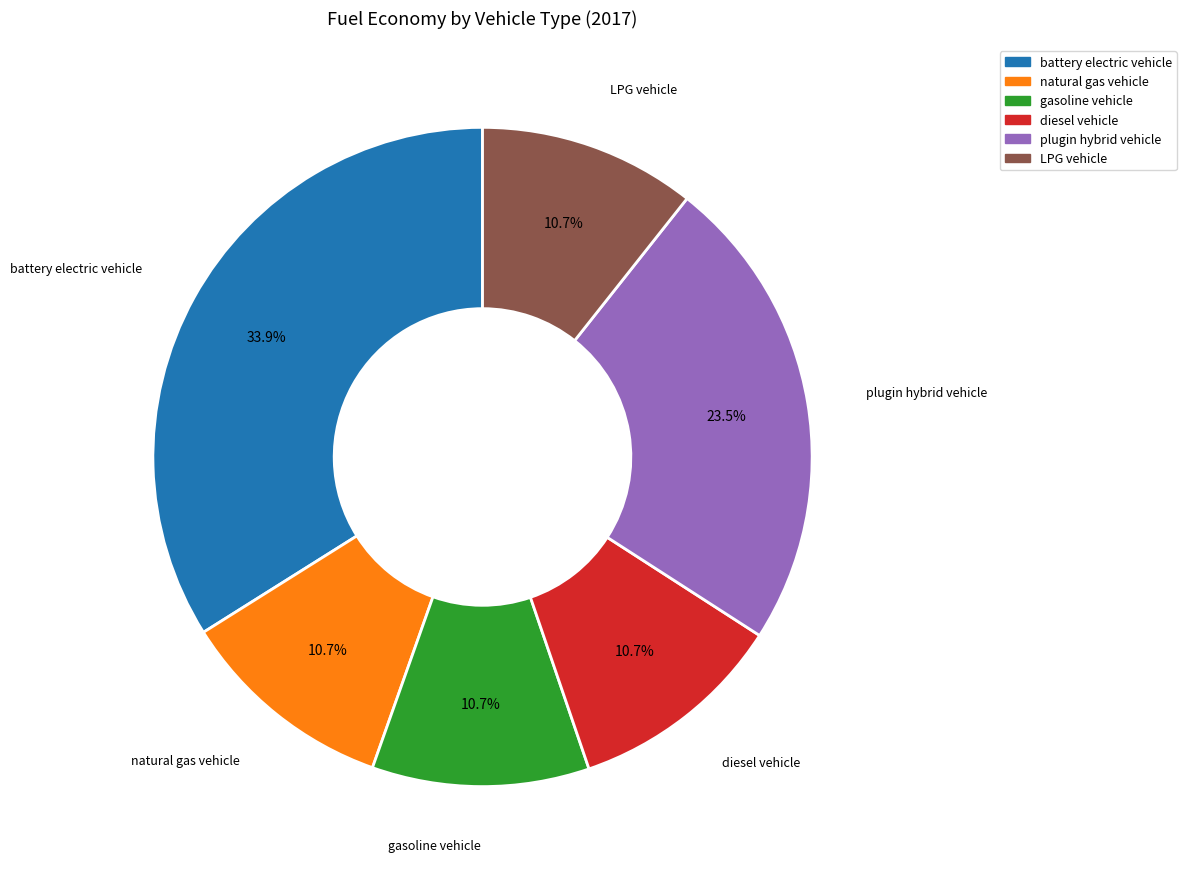

Count the number of slices in the pie.

6